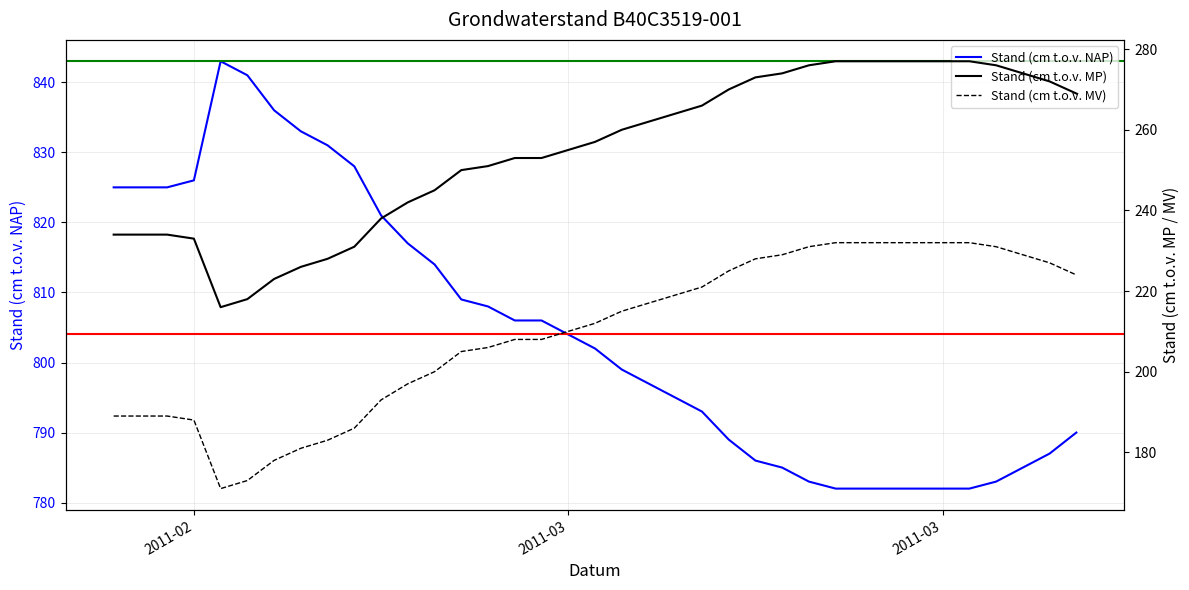

True or false: Stand (cm t.o.v. NAP) and Stand (cm t.o.v. MP) intersect in this chart.

False